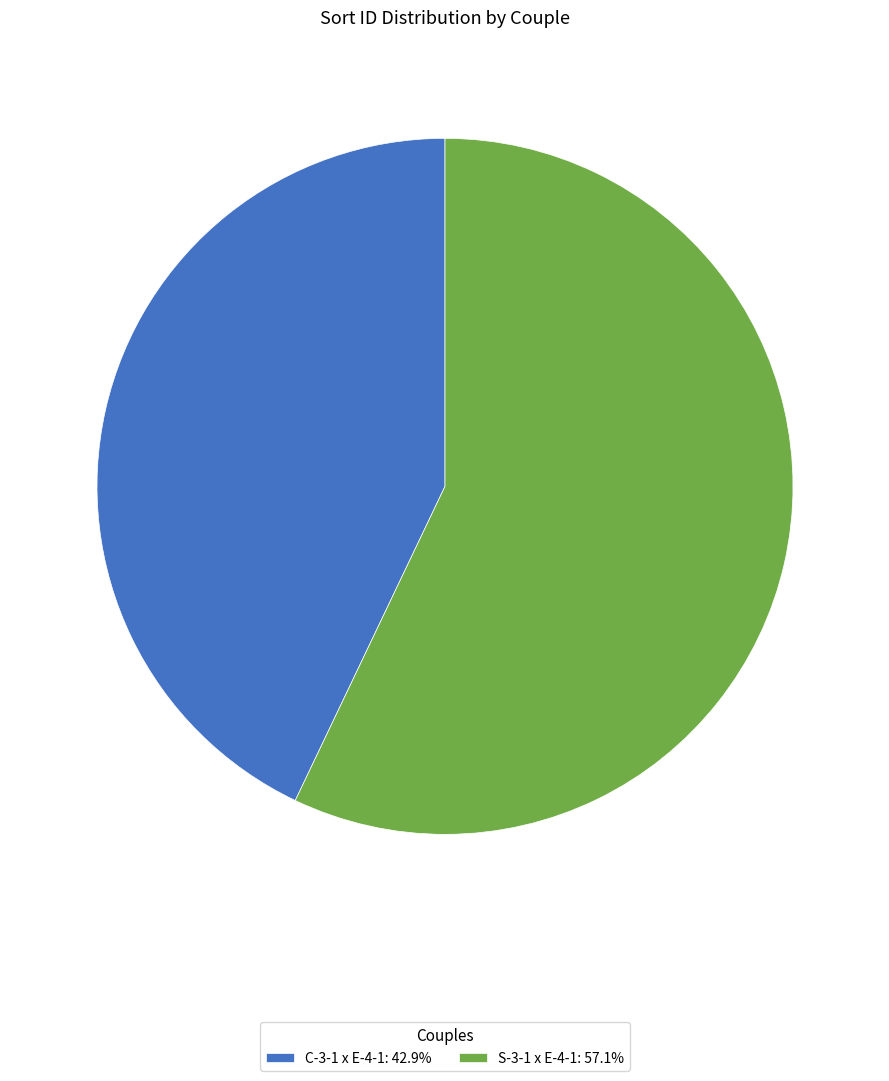

What is the majority slice?

S-3-1 x E-4-1